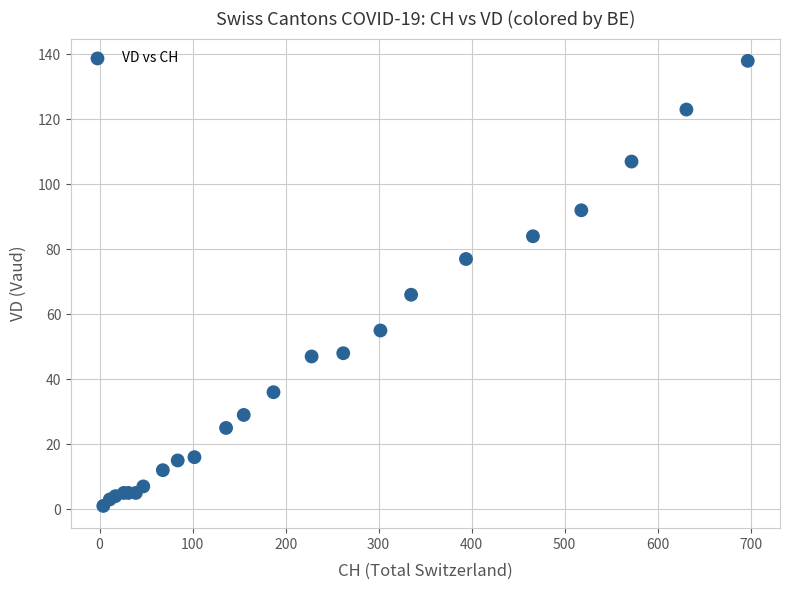

What Y value in the scatter plot is closest to 69?

66